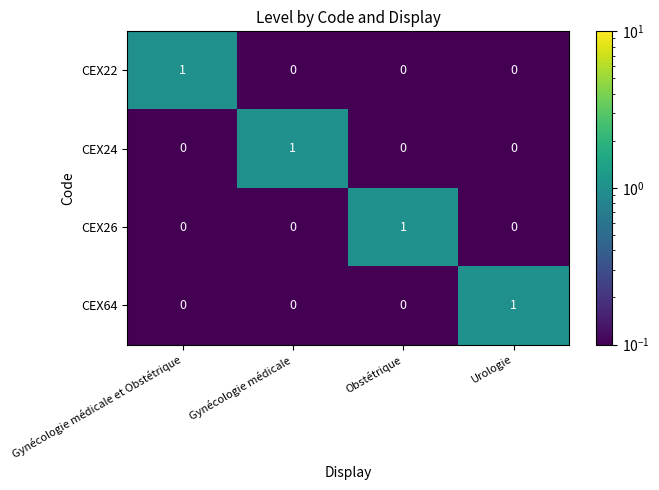

At how many categories does at least one series exceed 0?

4